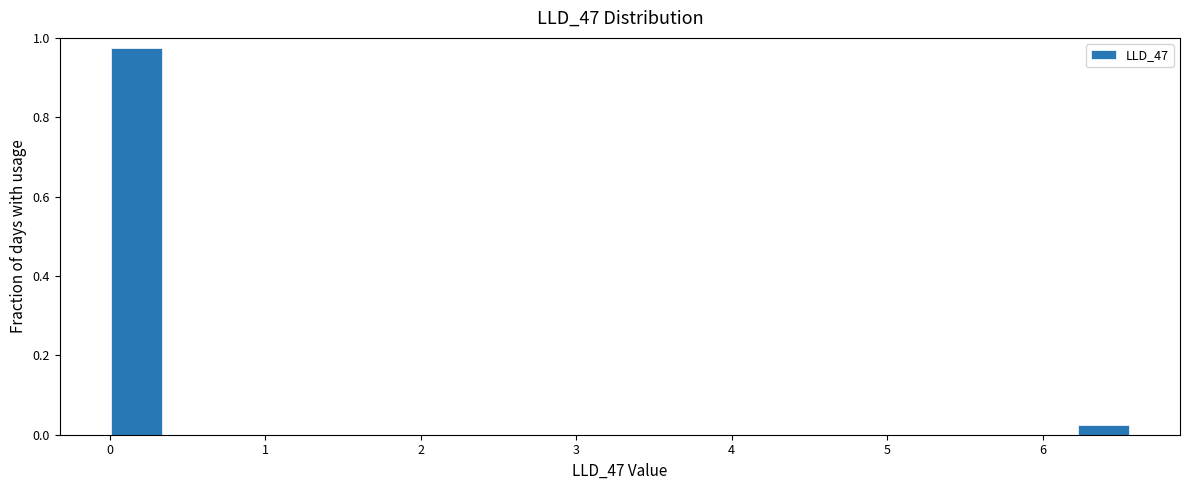

Read against the x-axis, roughly where is the centre of the tallest bar?

0.2